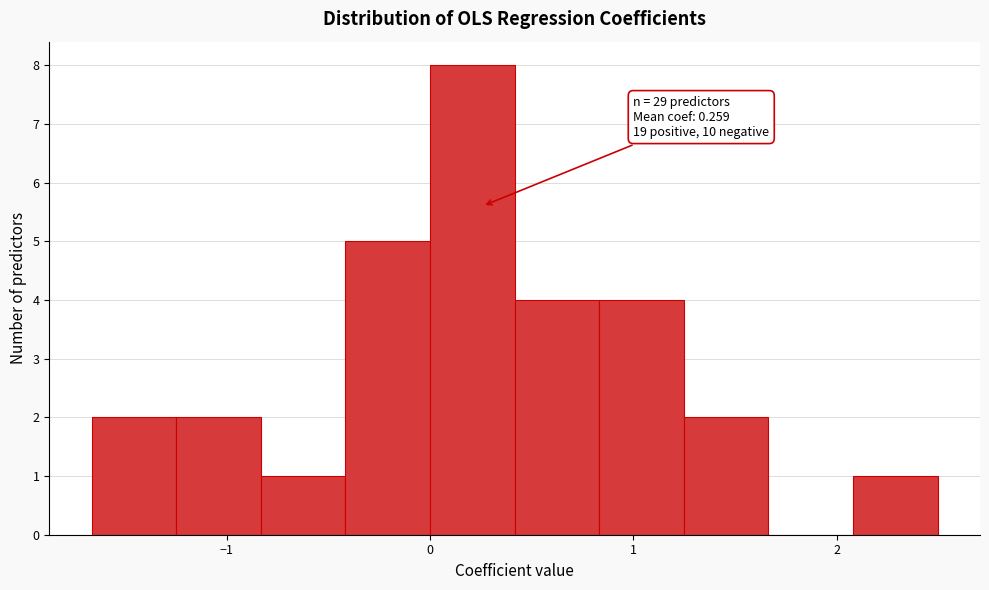

Over which range of the x-axis is the bar tallest?

0.0 to 0.4